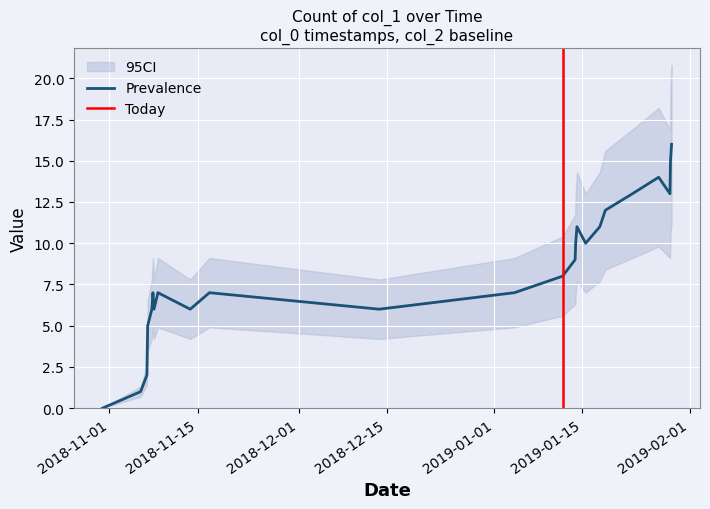

How many lines are shown in the chart?

1